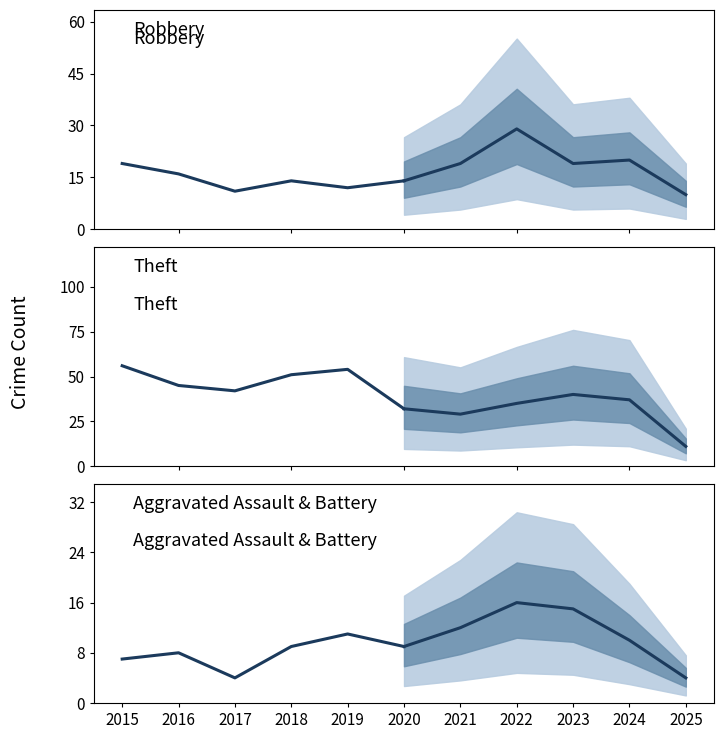

Is it true that Theft equals 32 at 2020?

True